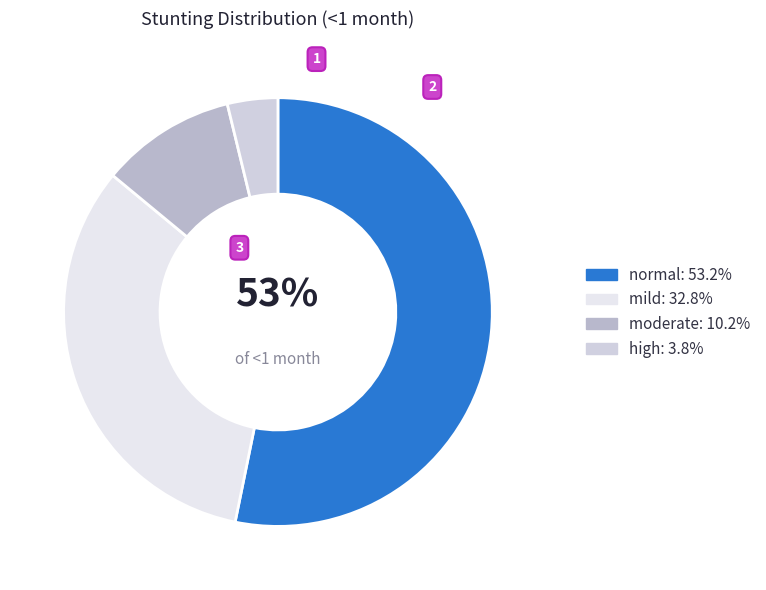

To the nearest percent, what portion does moderate represent?

10%